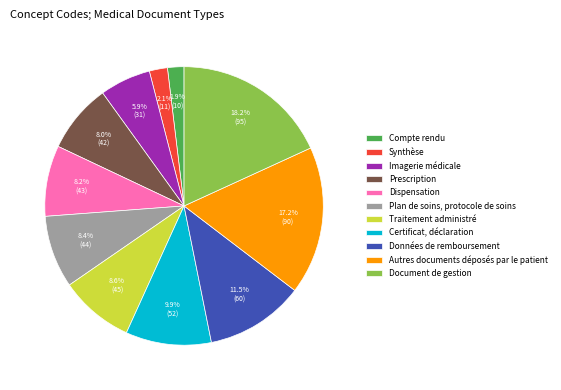

To the nearest percent, what is the average slice percentage?

9%